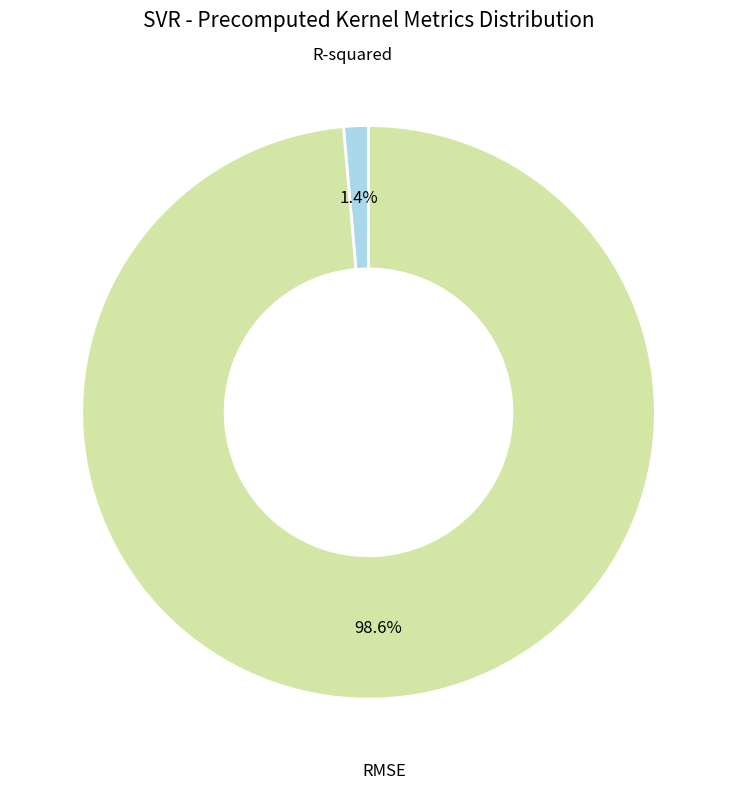

True or false: R-squared accounts for 1% of the total.

True